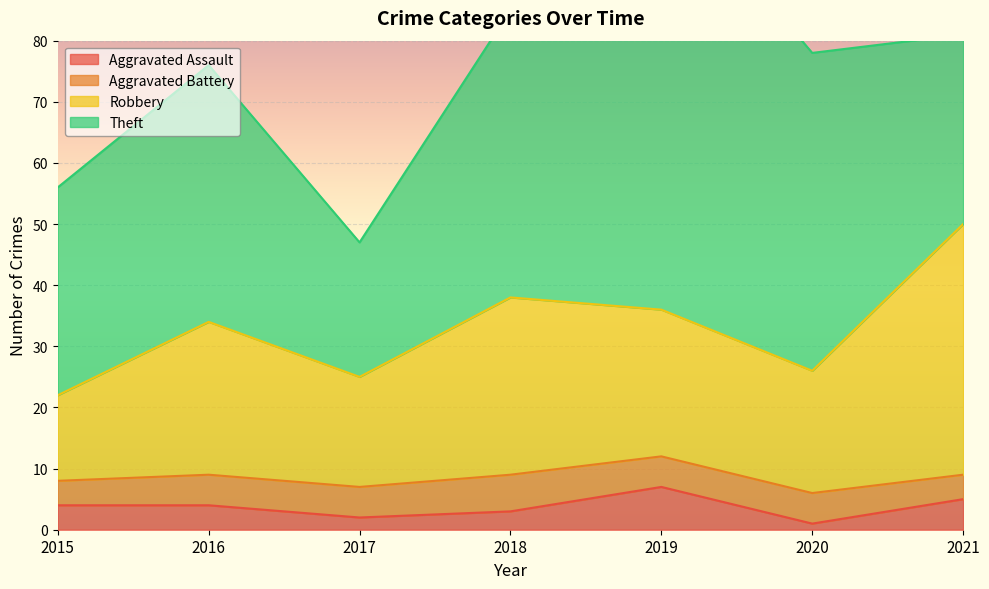

At which category is the sum across all series the highest?

2021